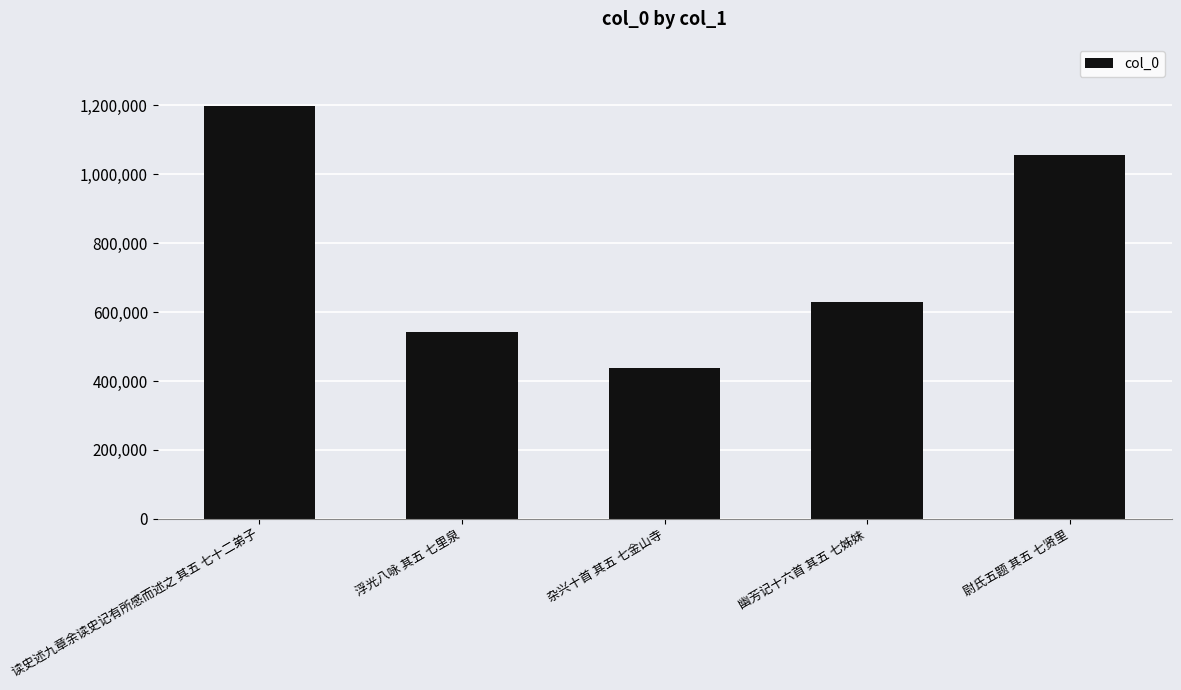

How many bars are there in total?

5